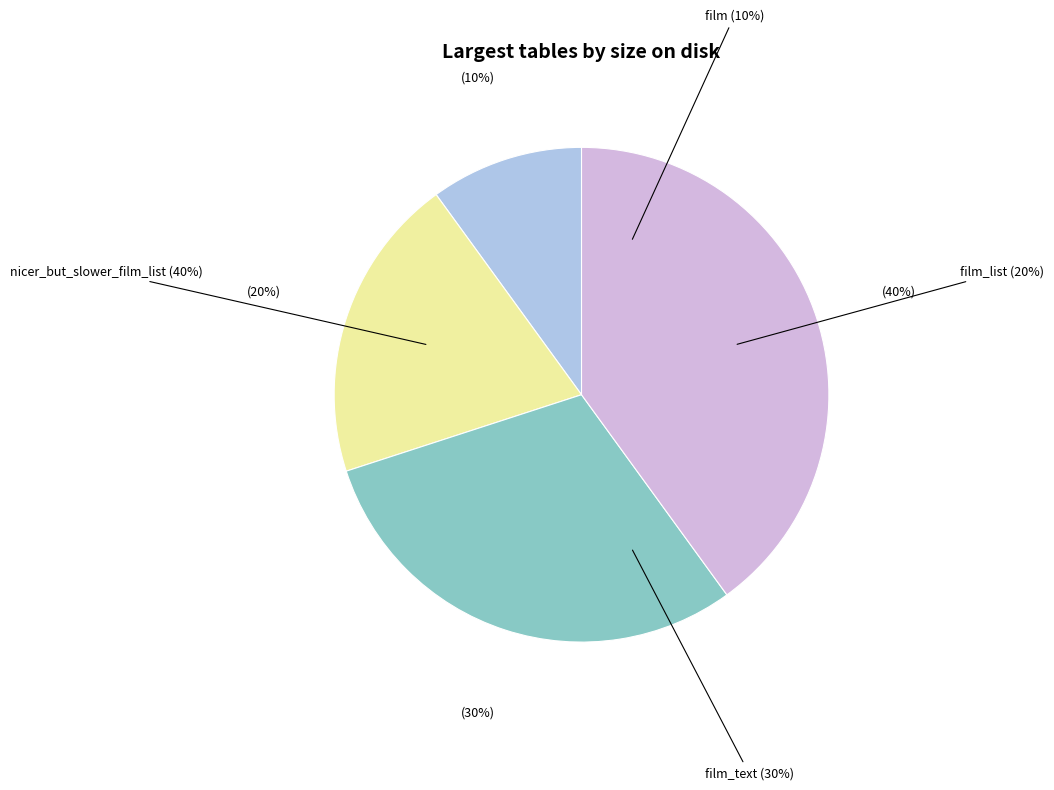

What is the change in value from film to nicer_but_slower_film_list?

+3